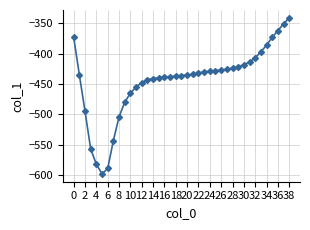

How many data points are above -435?

19